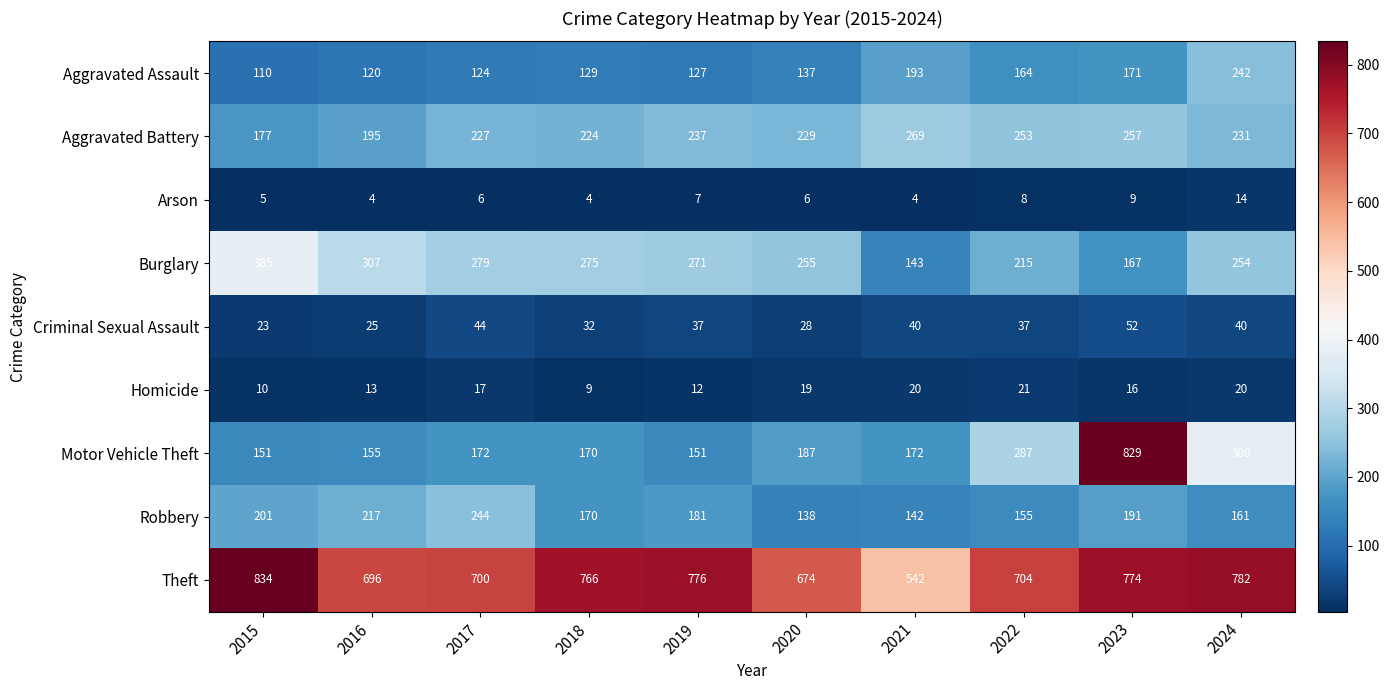

Is it true that Aggravated Assault equals 69 at 2020?

False